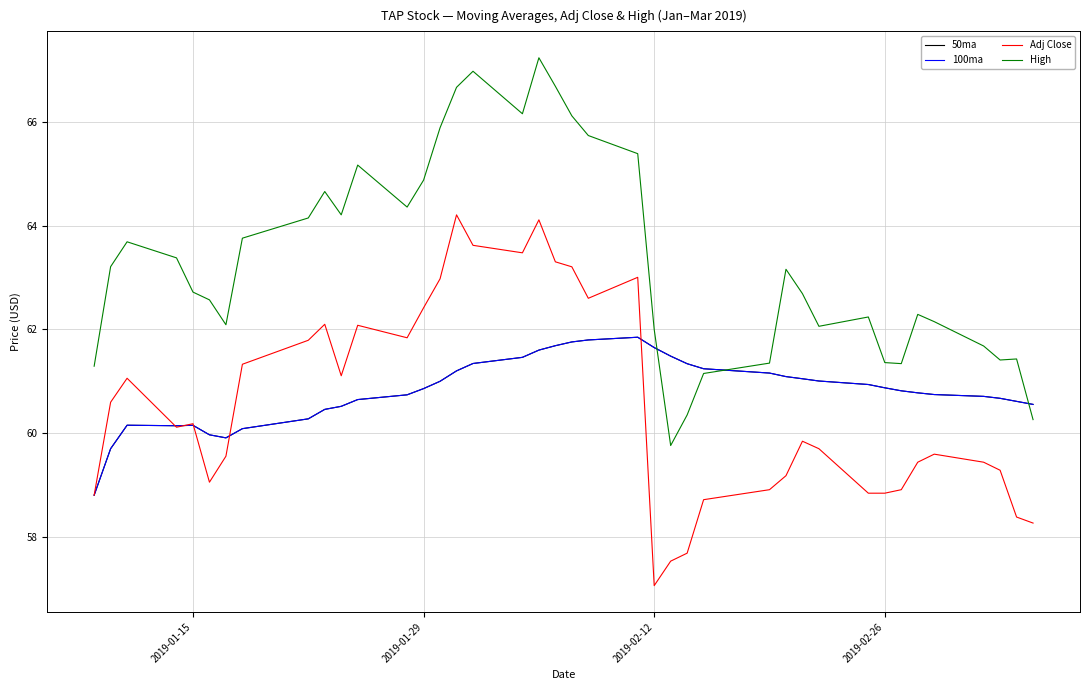

What is the difference between the maximum and minimum values in the Adj Close series?

7.2